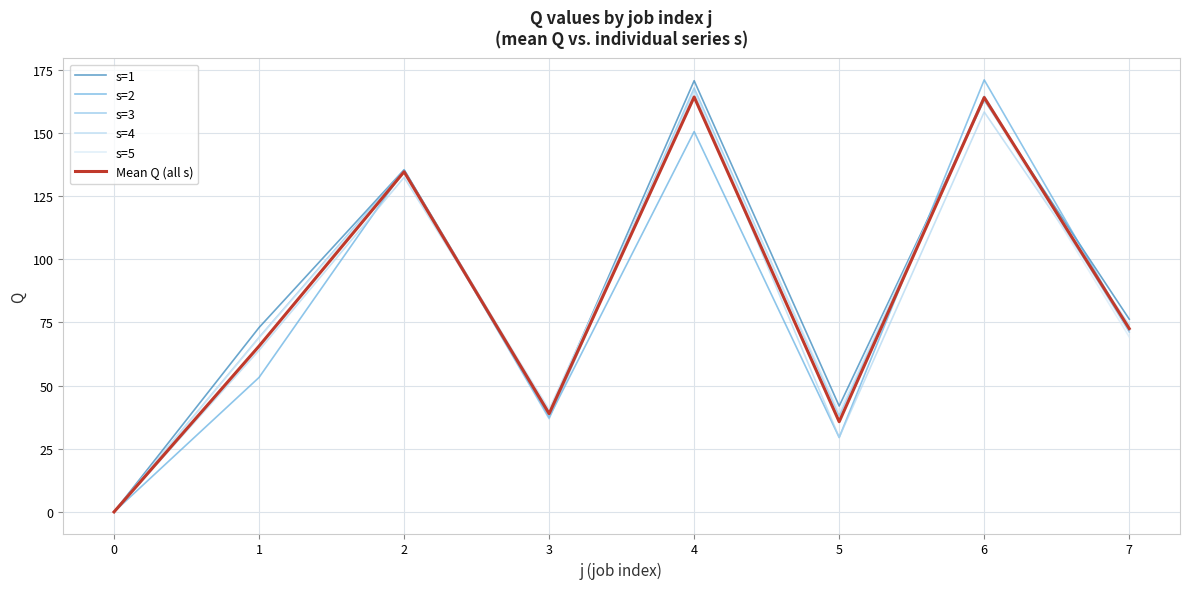

True or false: s=2 has more than 2 points higher than both neighbors.

True